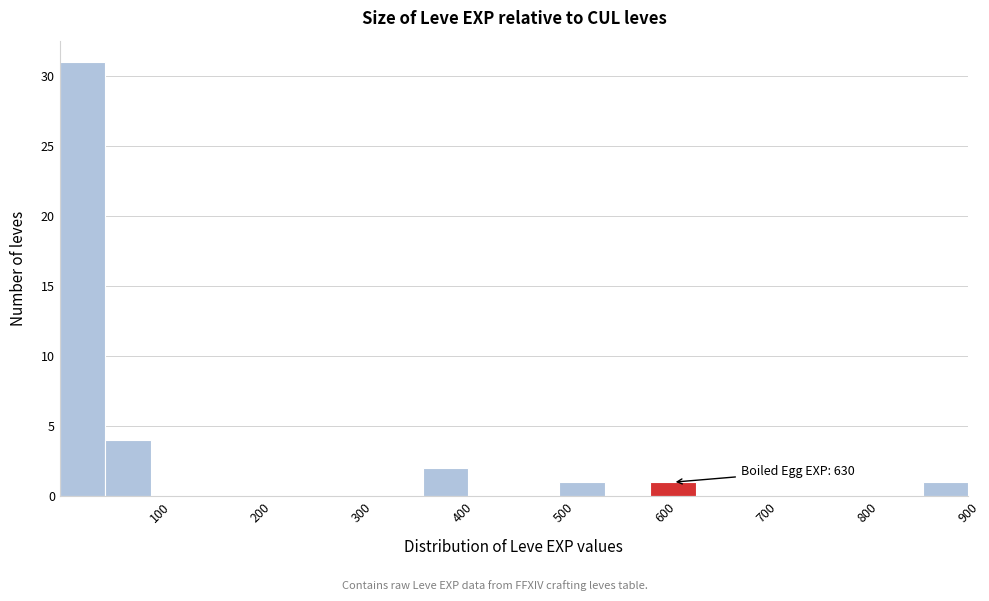

Over which range of the x-axis is the bar tallest?

0 to 50